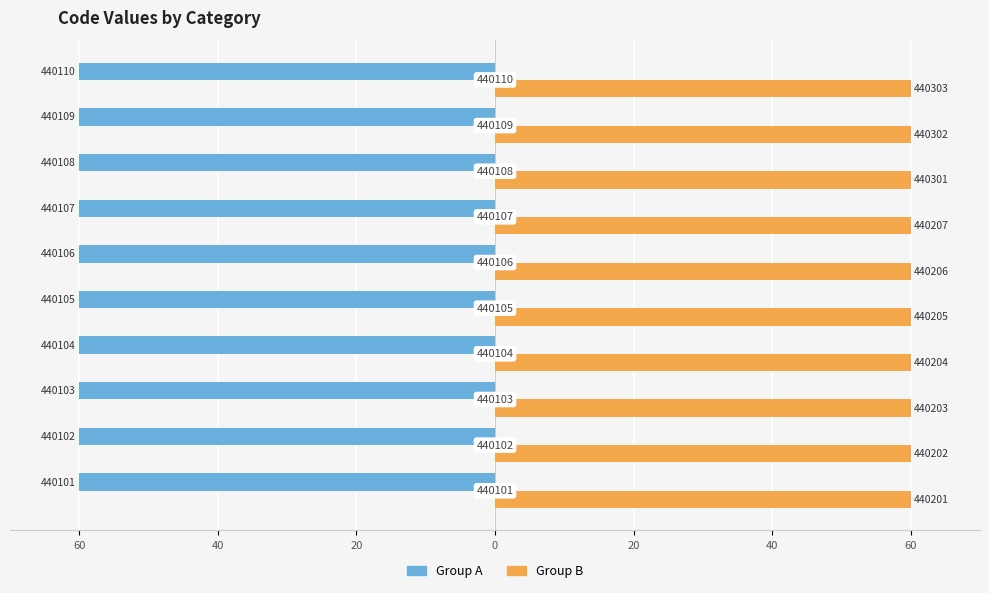

Reading left to right, what are all the values shown in this chart?

Group A: -60.0	-60.0	-60.0	-60.0	-60.0	-60.0	-60.0	-60.0	-60.0	-60.0
Group B: 60.0	60.0	60.0	60.0	60.0	60.0	60.0	60.0	60.0	60.0